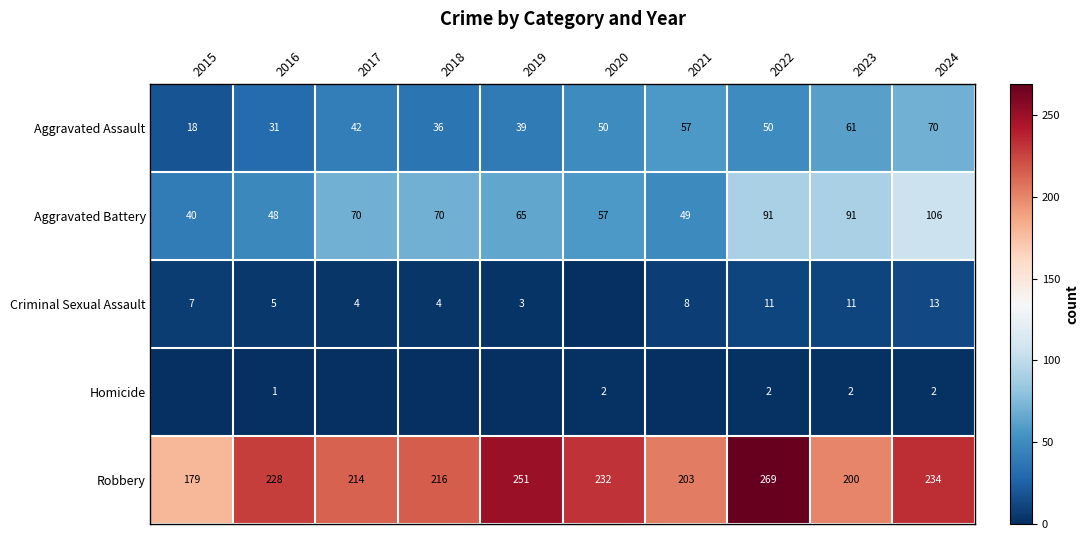

Between 2023 and 2024, which series saw the biggest shift?

Robbery